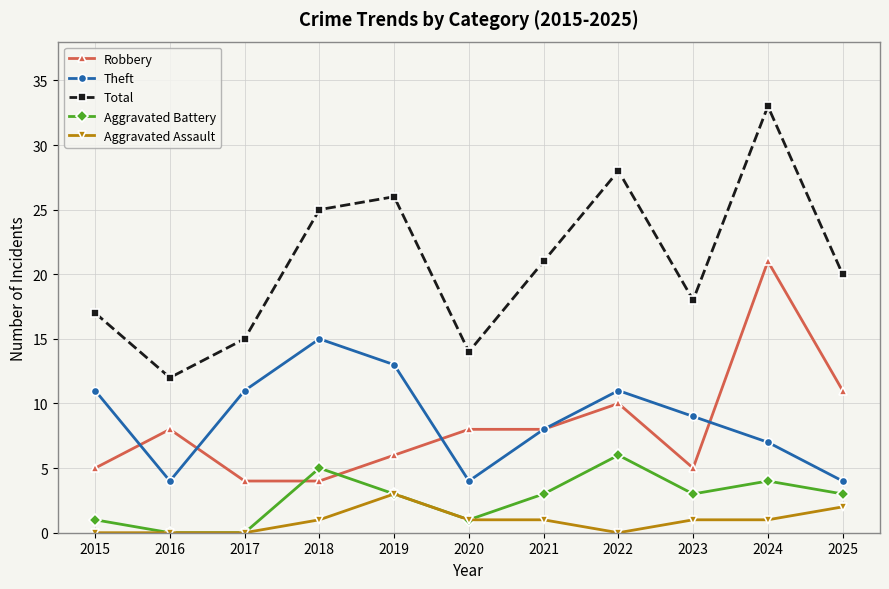

True or false: Aggravated Battery and Robbery cross at least once.

True